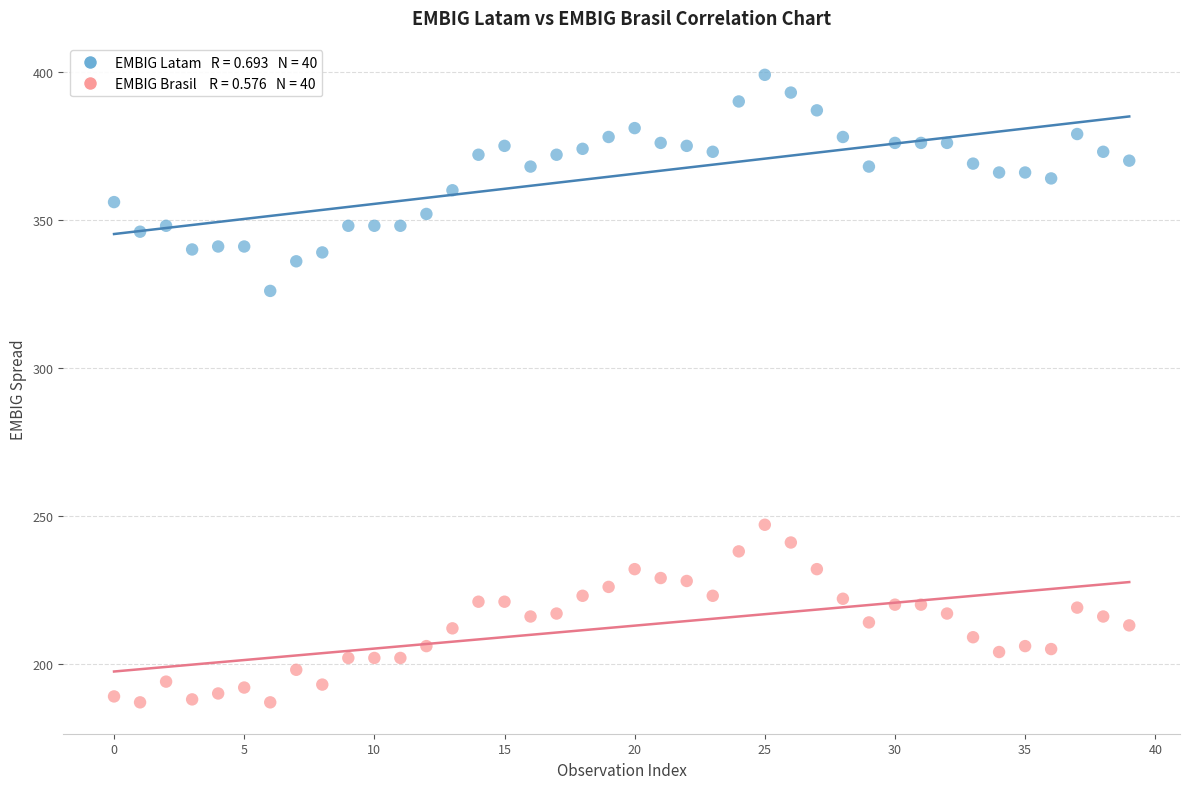

Across all series, what Y value is closest to 293?

326